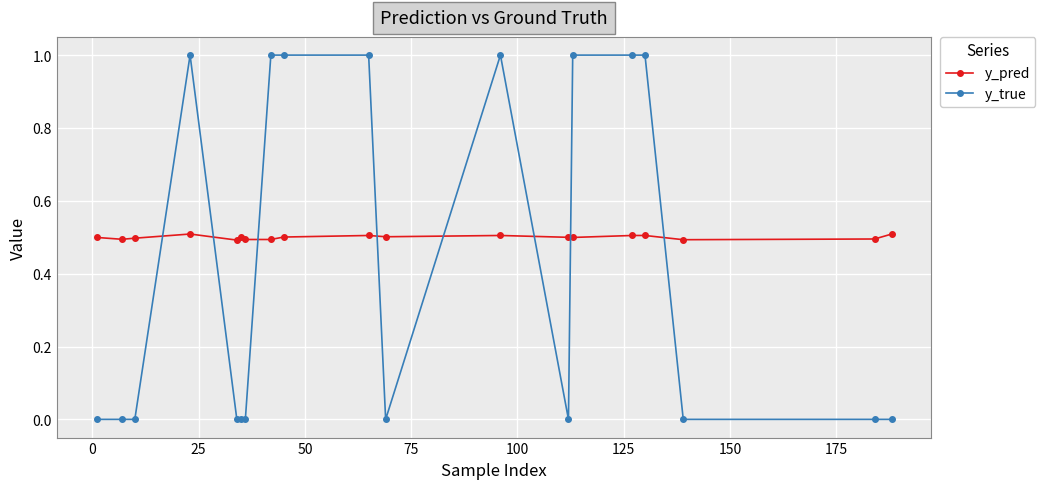

How many times do y_true and y_pred cross each other?

8